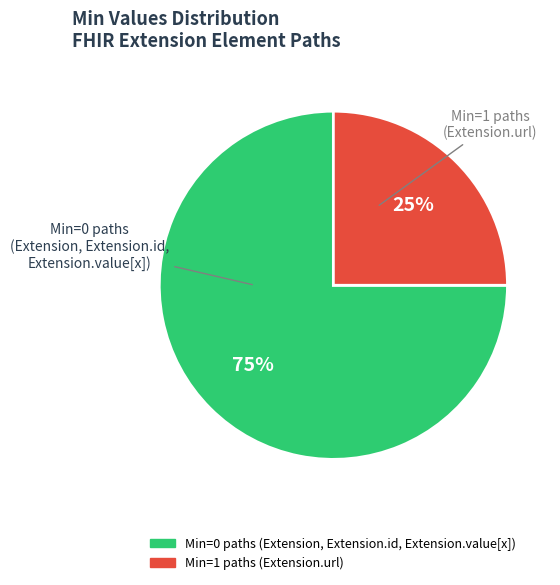

Is it true that Min=1 paths is 32% of the pie?

False